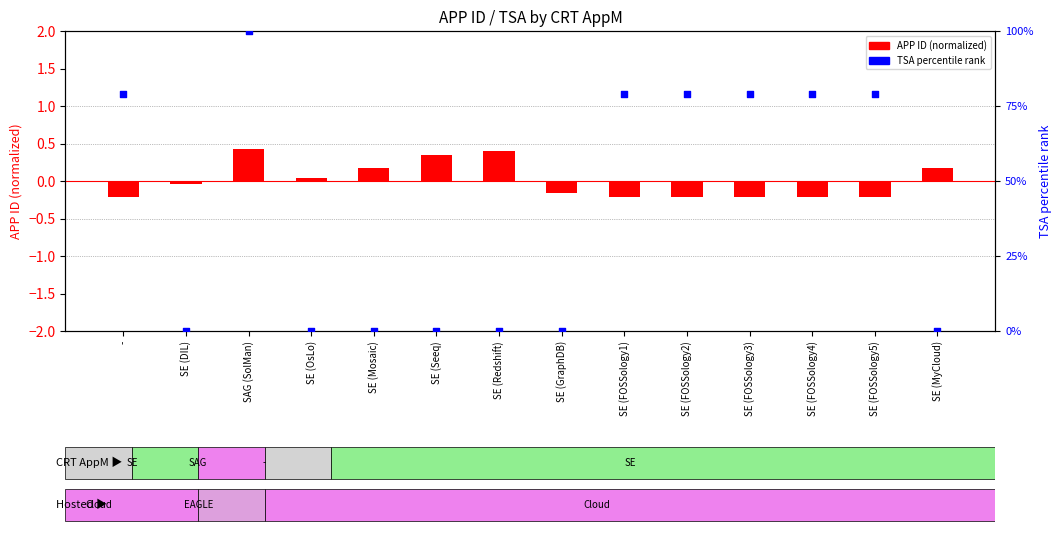

What is the change in value from SAG (SolMan) to SE (Seeq)?

-100.0